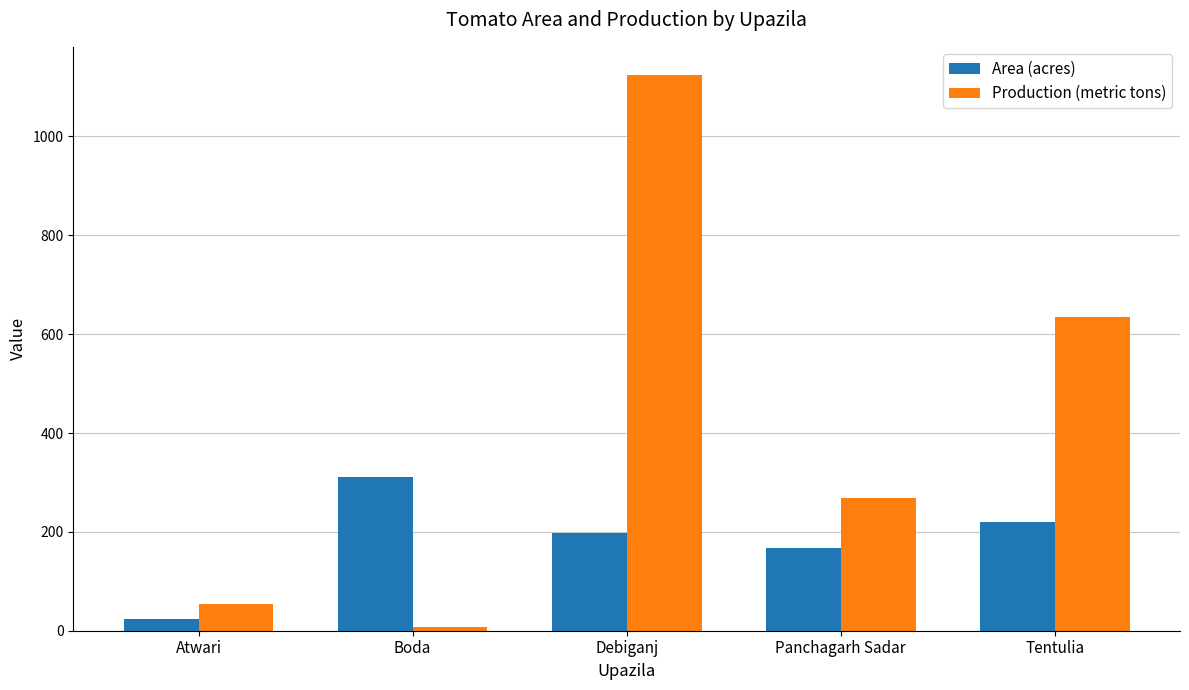

Reading right to left, what are all the values shown in this chart?

Area (acres): 220.0	168.0	198.0	310.0	24.3
Production (metric tons): 634.0	268.0	1125.0	6.8	53.5